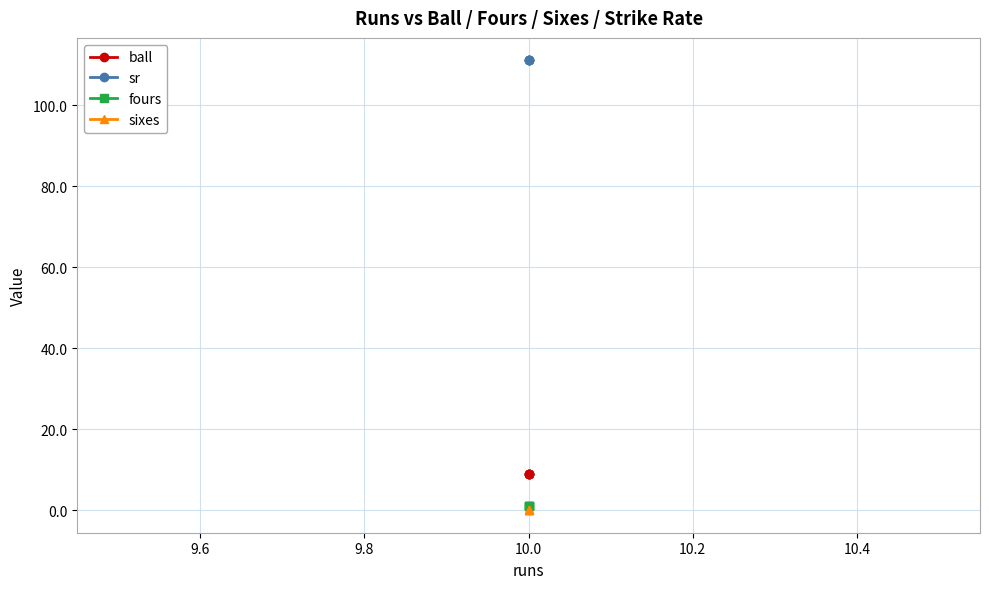

What is the difference between the highest and lowest values at 10.0?

111.1